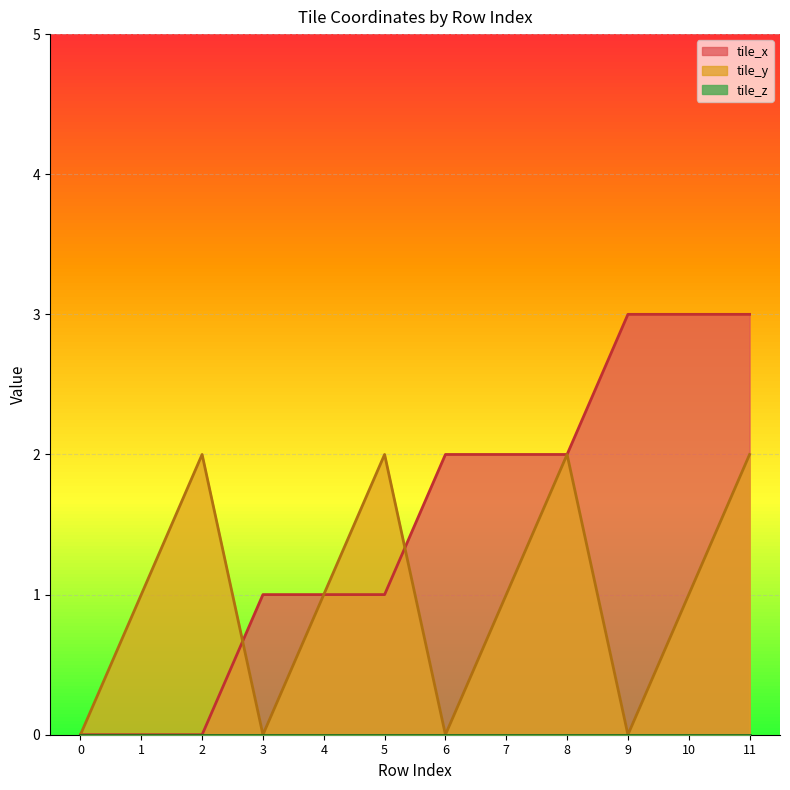

What is the sum of all tile_x values?

18